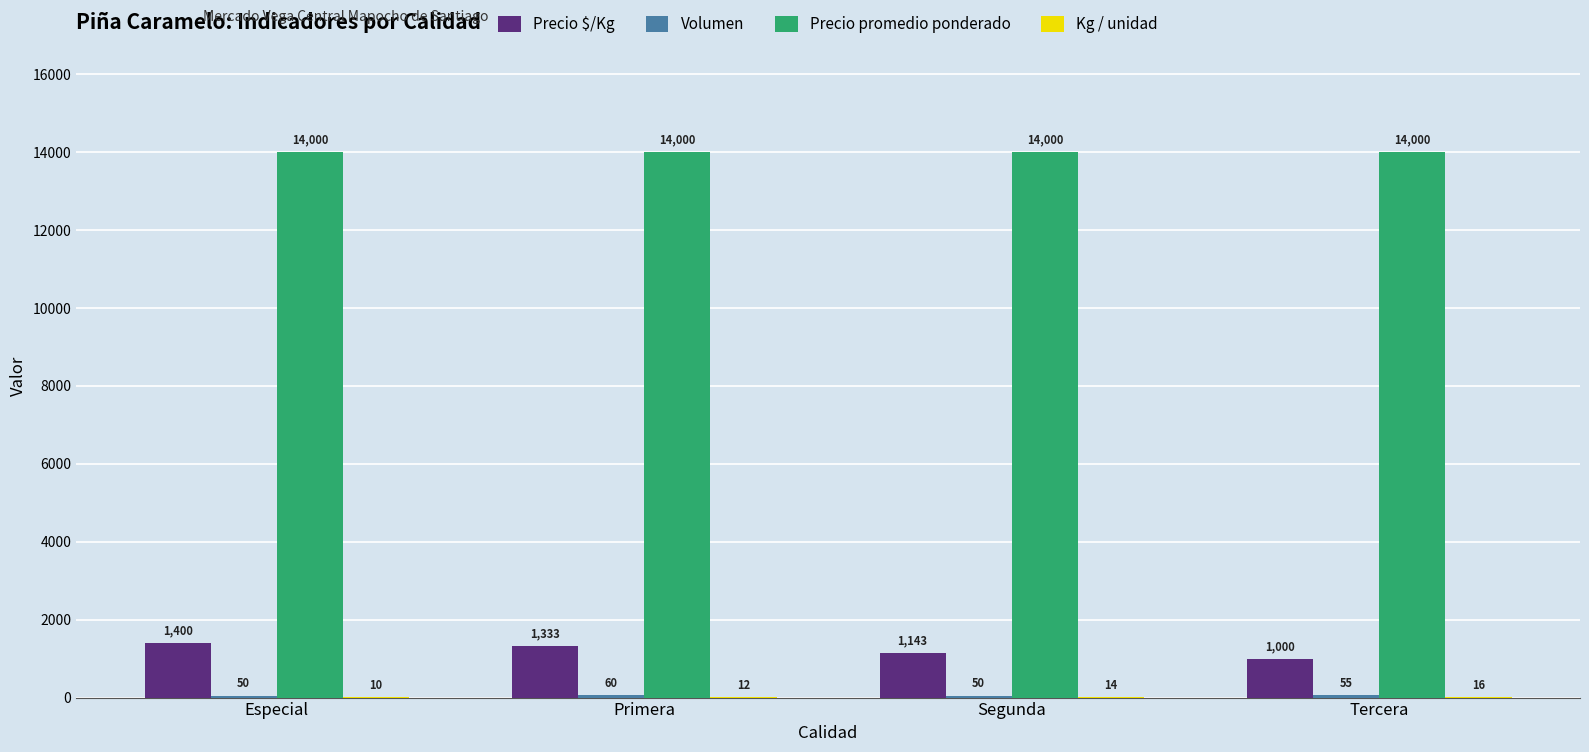

What is the total value across all series at Especial?

15460